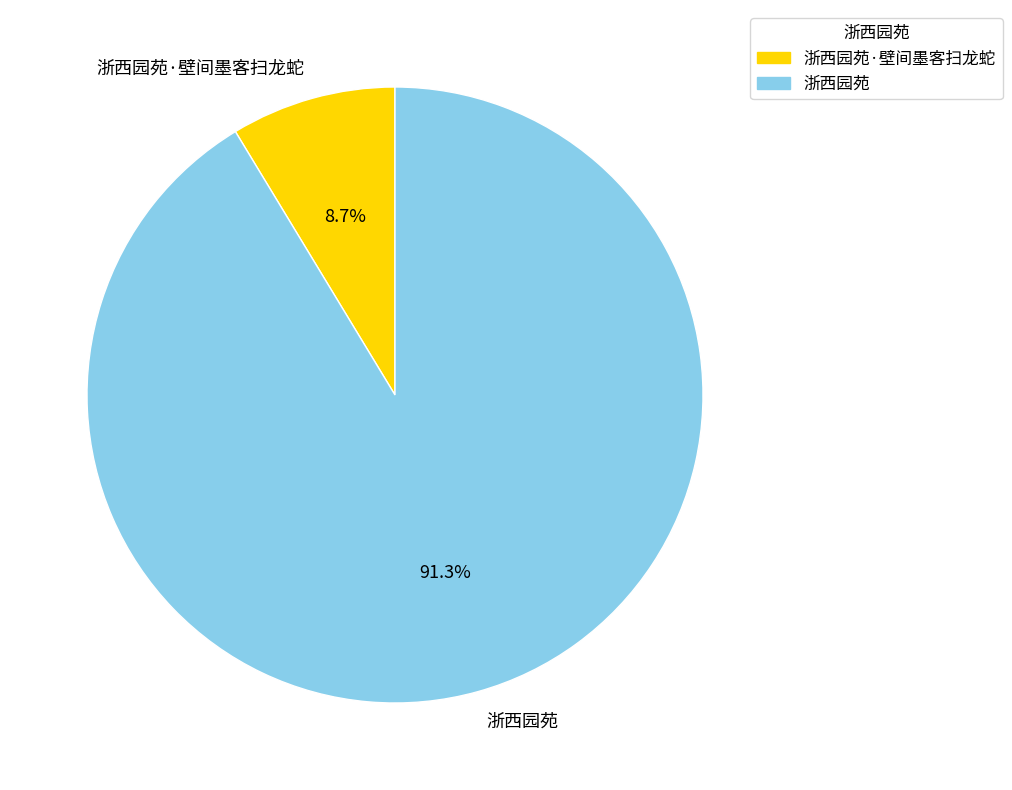

Rank the categories by value from highest to lowest.

浙西园苑, 浙西园苑·壁间墨客扫龙蛇